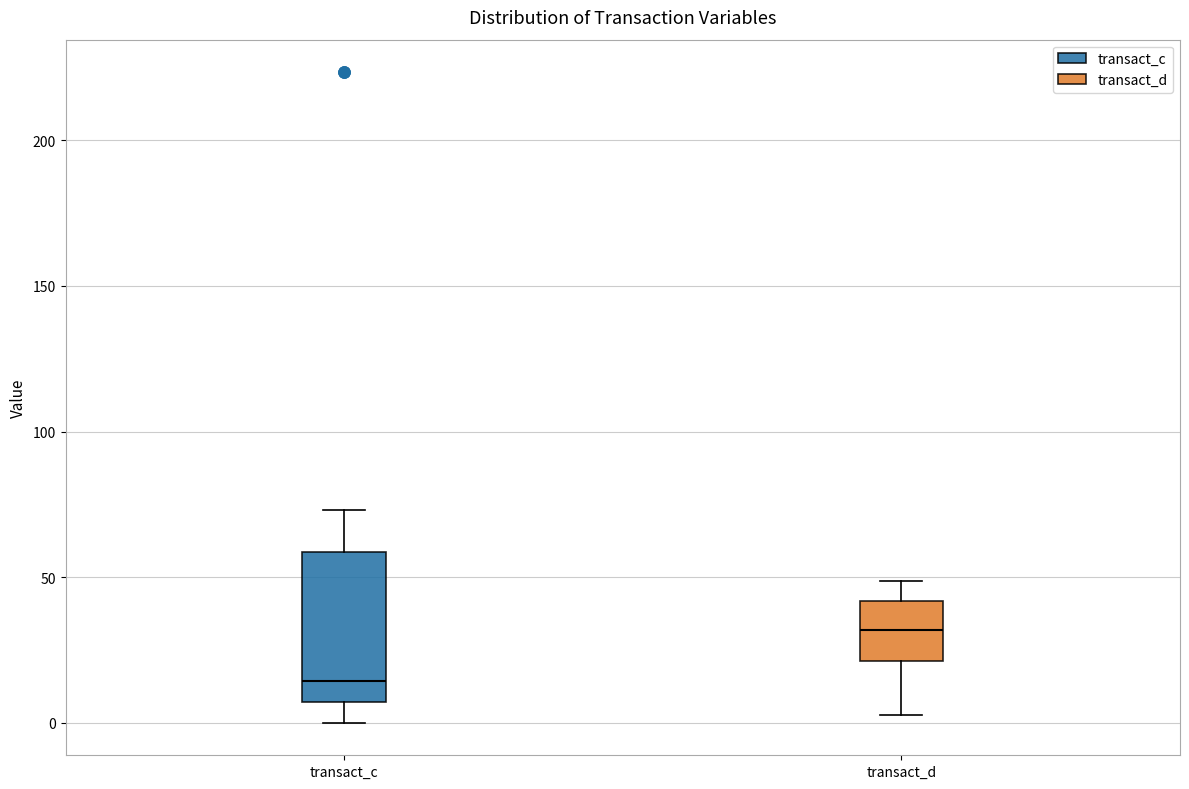

Which box has the highest median line?

transact_d